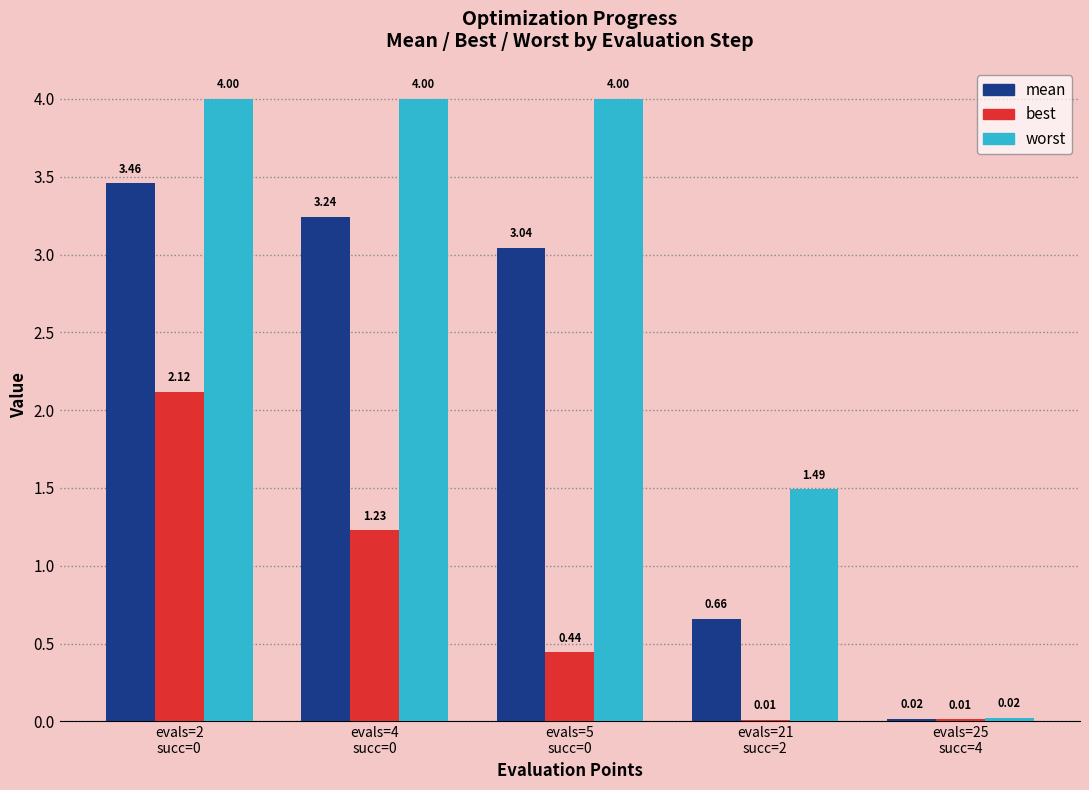

True or false: mean has a value of 1.9 at evals=5
succ=0.

False